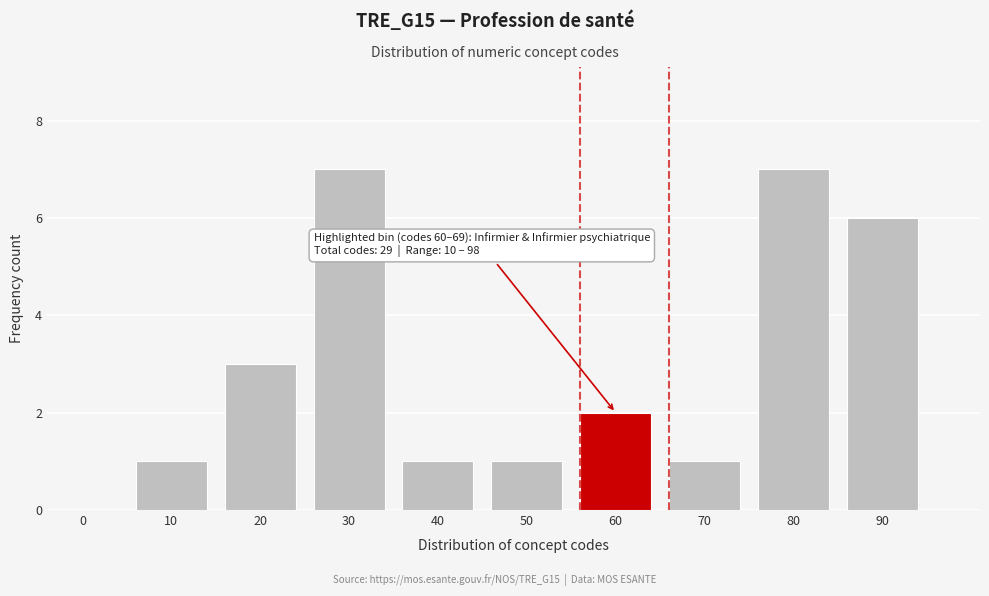

Reading left to right, extract all data points from this chart.

0=0	10=1	20=3	30=7	40=1	50=1	60=2	70=1	80=7	90=6